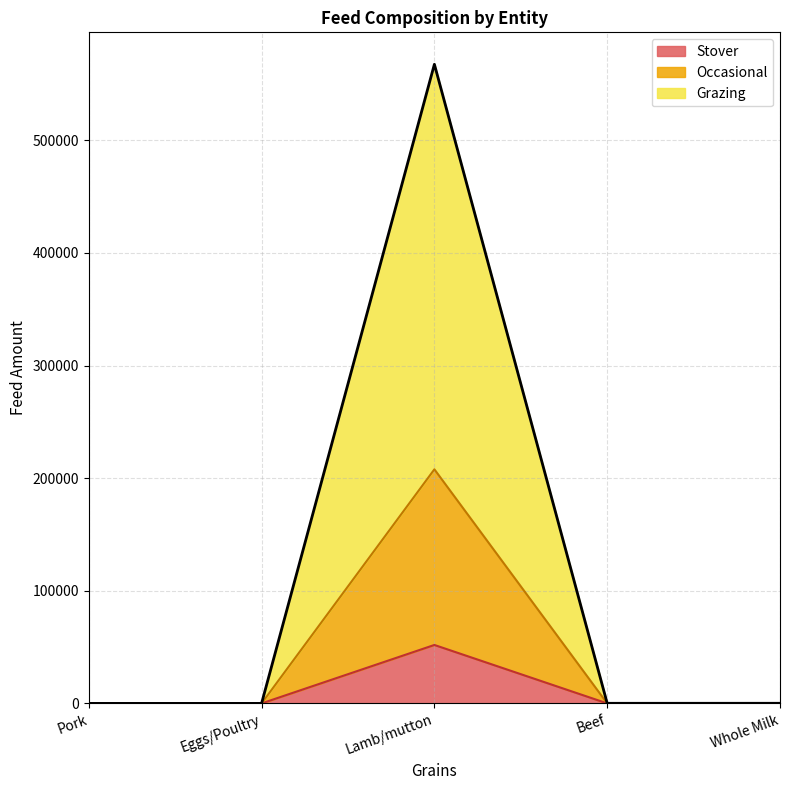

What is the sum of all Stover values?

51920.2